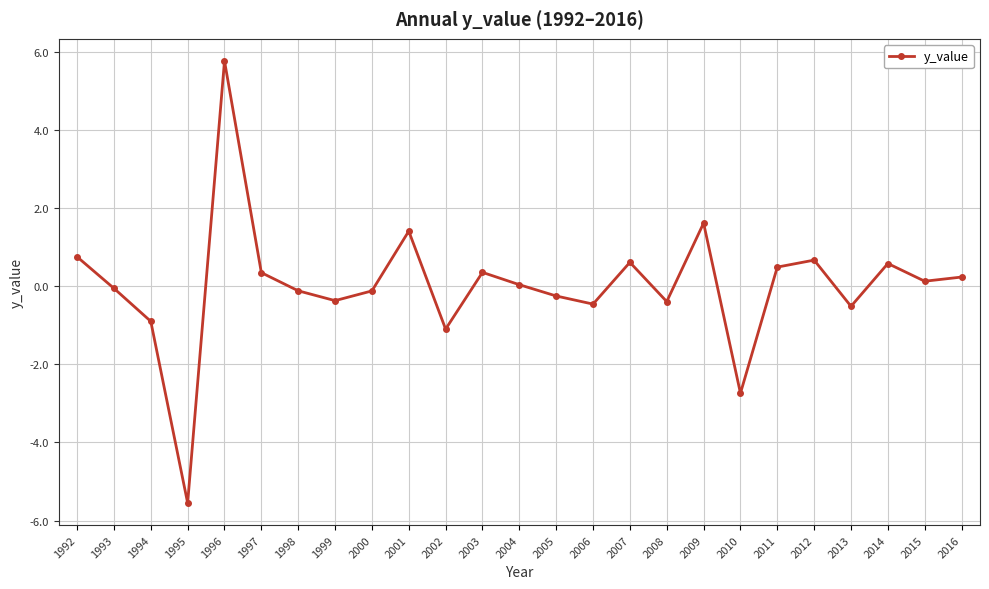

How many data points does each series have?

25